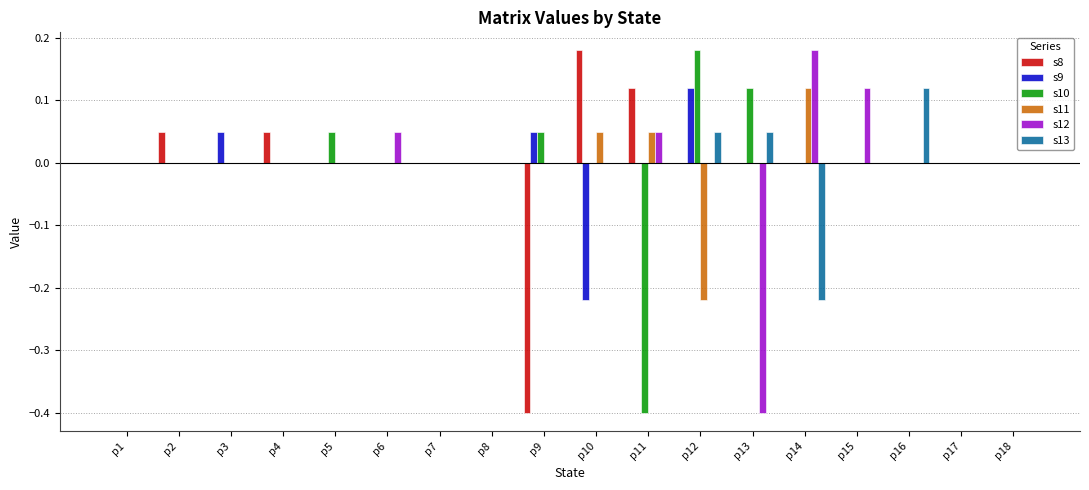

Between p13 and p18, which series saw the biggest shift?

s12